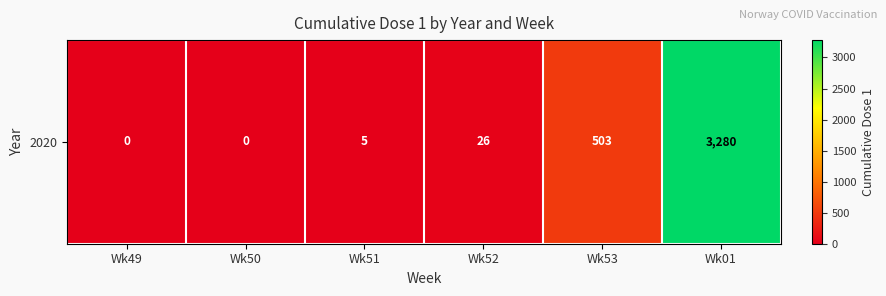

How many series are shown in this chart?

1